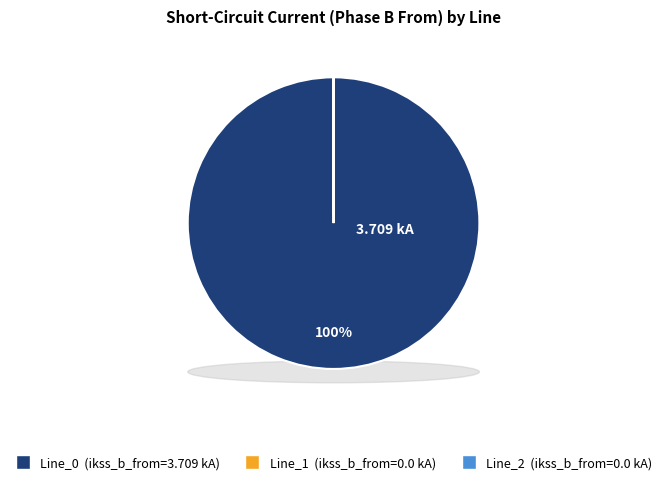

Do Line_2 and Line_0 together represent more than half of the pie?

Yes